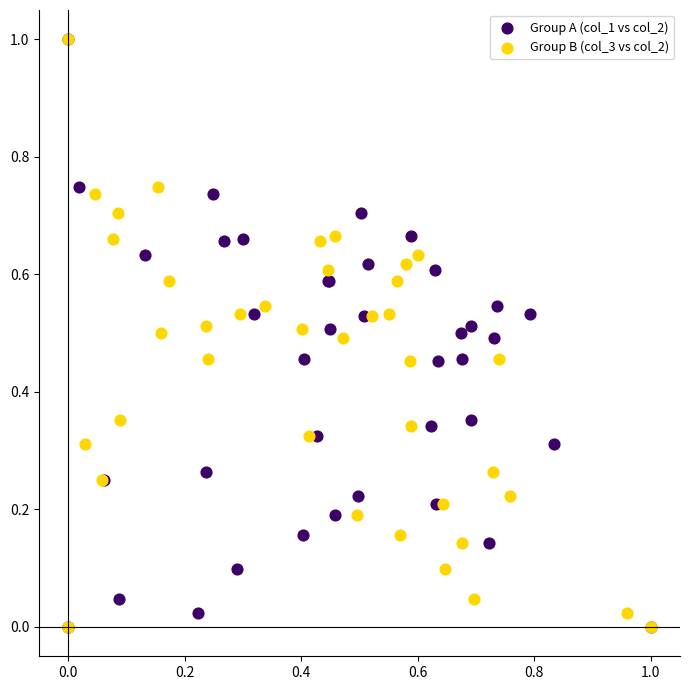

What are all the series names shown in the legend?

Group A (col_1 vs col_2), Group B (col_3 vs col_2)